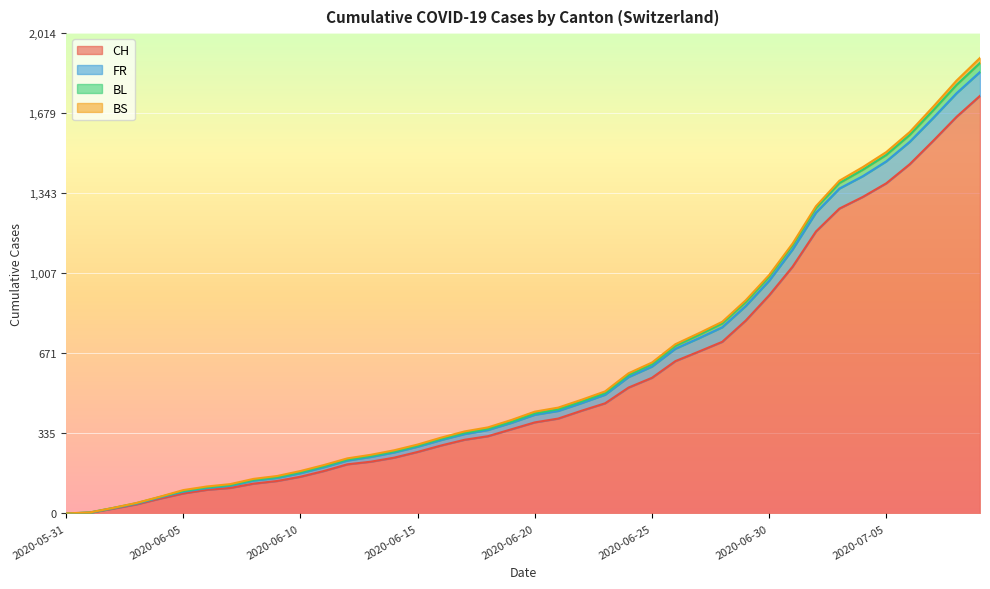

True or false: CH and FR cross at least once.

False